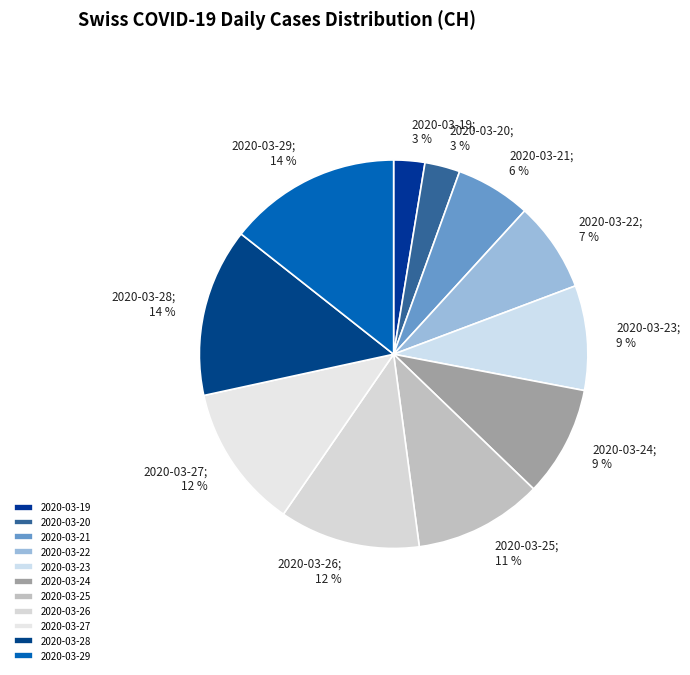

Is it true that 2020-03-27 is 18% of the pie?

False